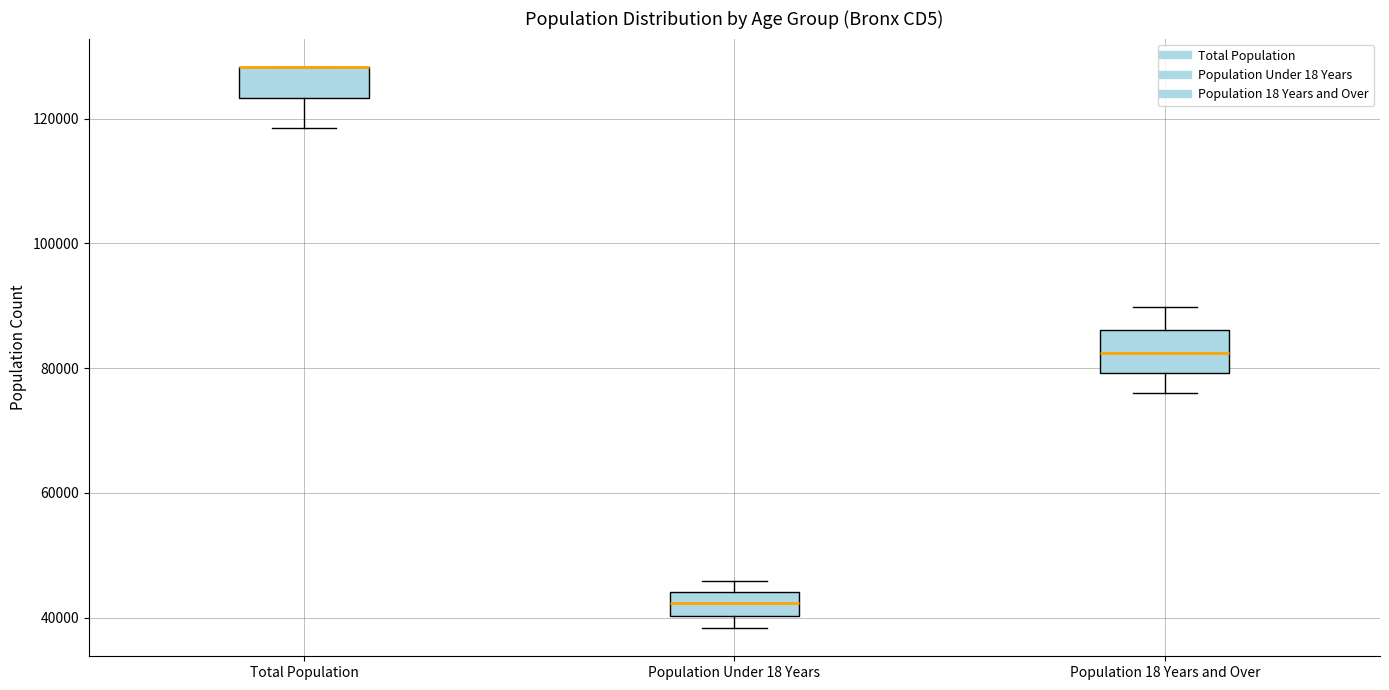

Reading left to right, transcribe this box plot: for each box, give where its median line is, the range the box spans, and where its two whiskers end, as read against the y-axis. The values are not printed on the chart, so give them approximately, as read against the axis.

Total Population: median 128000 (drawn on the box's upper edge), box 124000 to 128000, whiskers 118000 to 128000
Population Under 18 Years: median 42000, box 40000 to 44000, whiskers 38000 to 46000
Population 18 Years and Over: median 82000, box 80000 to 86000, whiskers 76000 to 90000